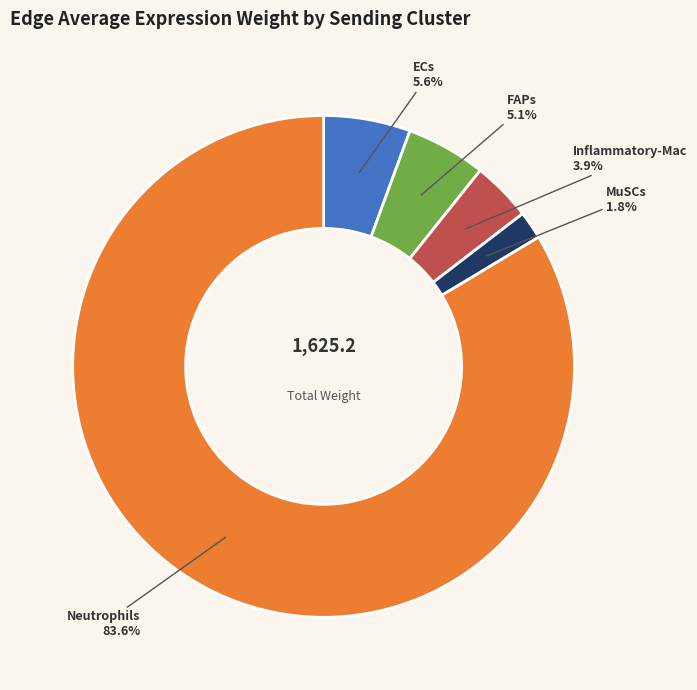

Is it true that Neutrophils is 89% of the pie?

False